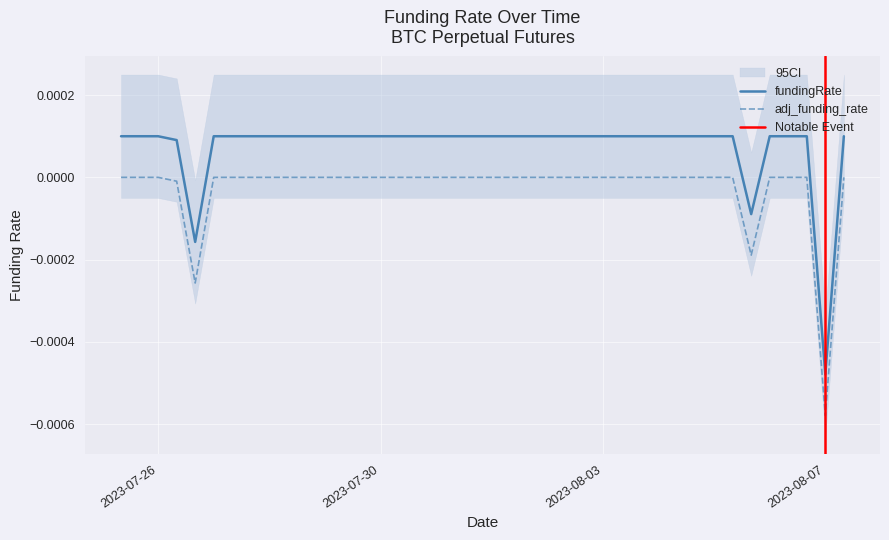

At which category is the sum across all series the highest?

2023-07-25 08:00:00